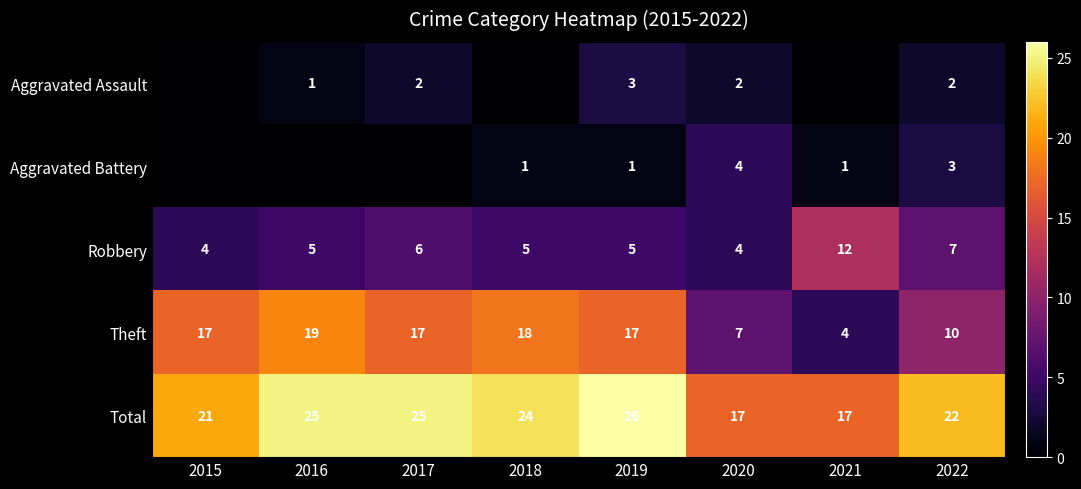

How many data points does each series have?

8